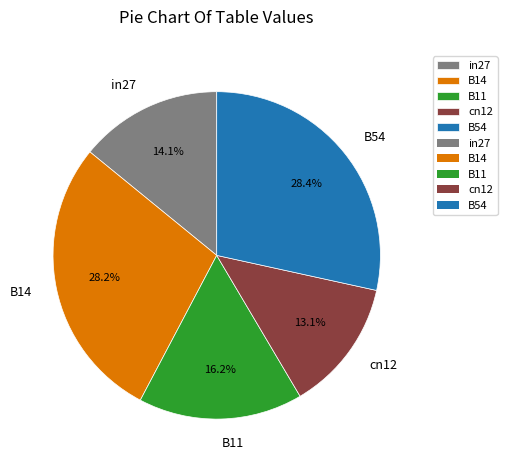

To the nearest percent, what is the average slice percentage?

20%